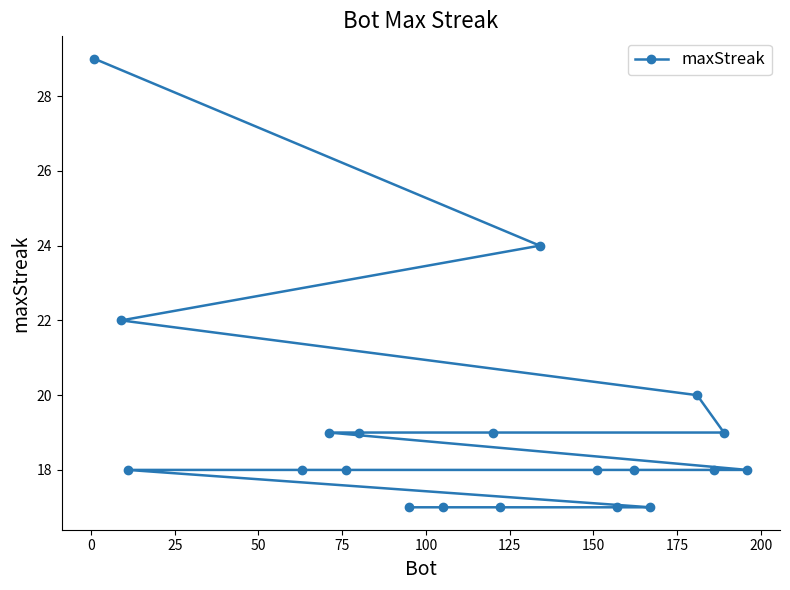

What is the sum of all values?

382